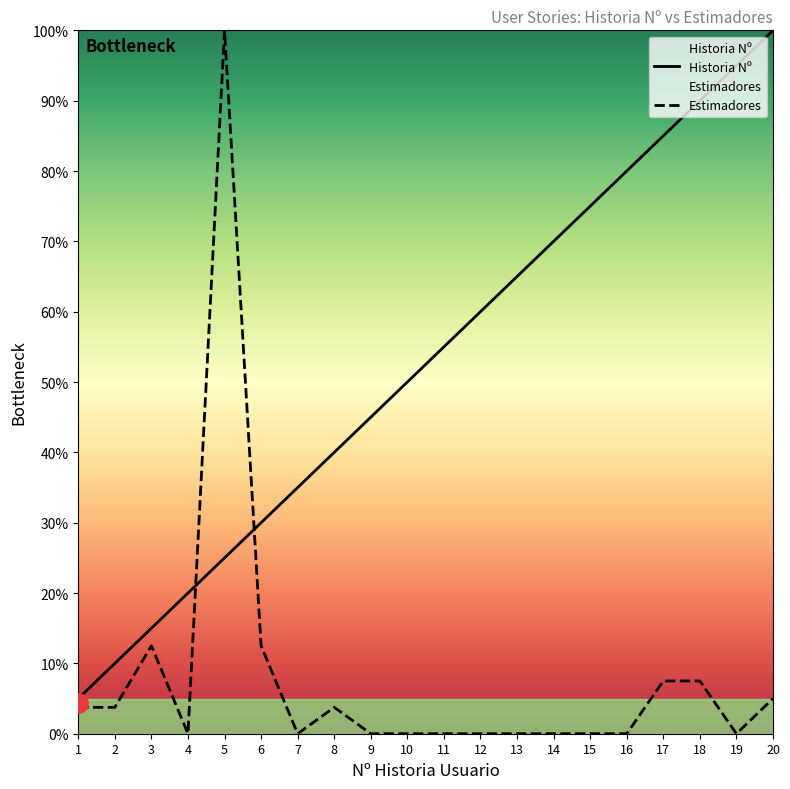

After their last crossing, which series has the higher values: Historia Nº or Estimadores?

Historia Nº